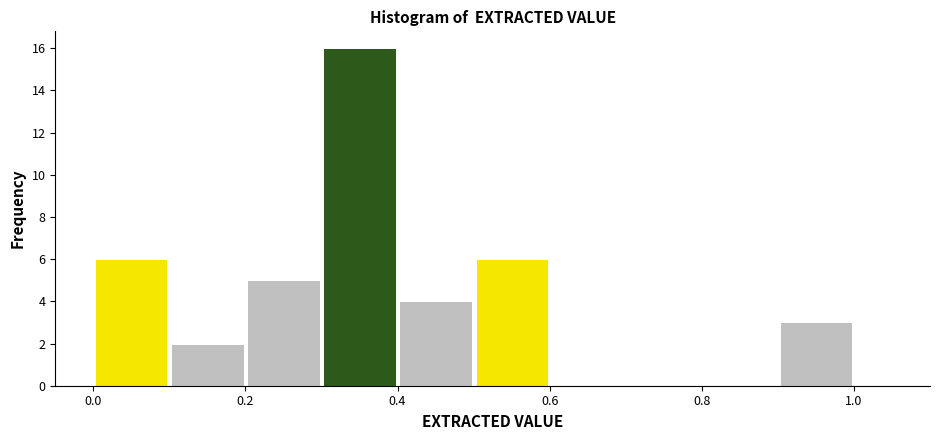

Reading left to right, transcribe this chart: for each bar, give the range it covers on the x-axis and its height. The values are not printed on the chart, so give them approximately, as read against the axis.

0.0 to 0.1: 6
0.1 to 0.2: 2
0.2 to 0.3: 5
0.3 to 0.4: 16
0.4 to 0.5: 4
0.5 to 0.6: 6
0.6 to 0.7: 0
0.7 to 0.8: 0
0.8 to 0.9: 0
0.9 to 1.0: 3